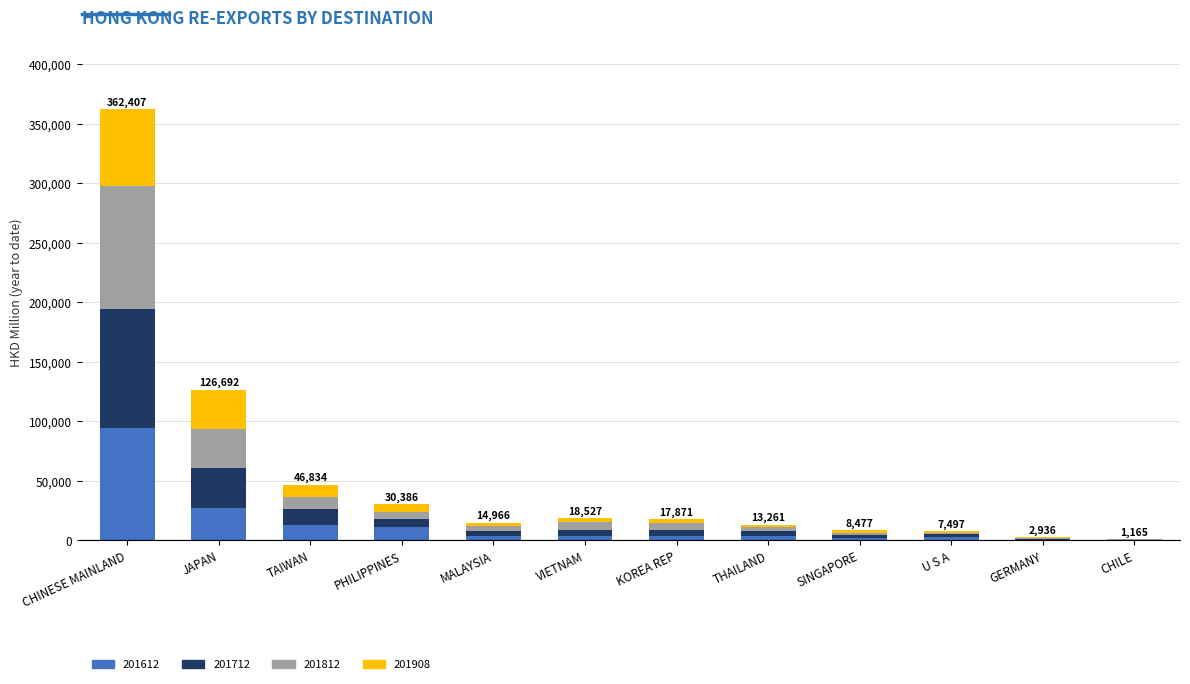

Are the bars grouped side by side (vs. stacked)?

No